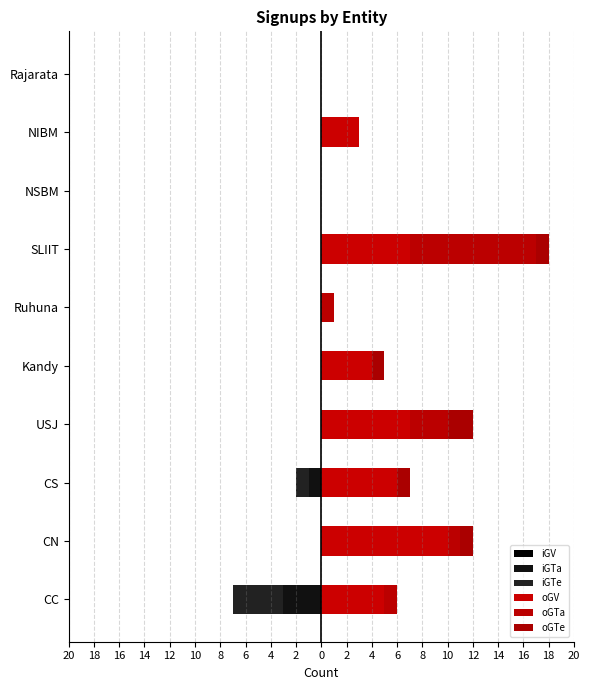

Which series has the largest range (max minus min)?

oGV